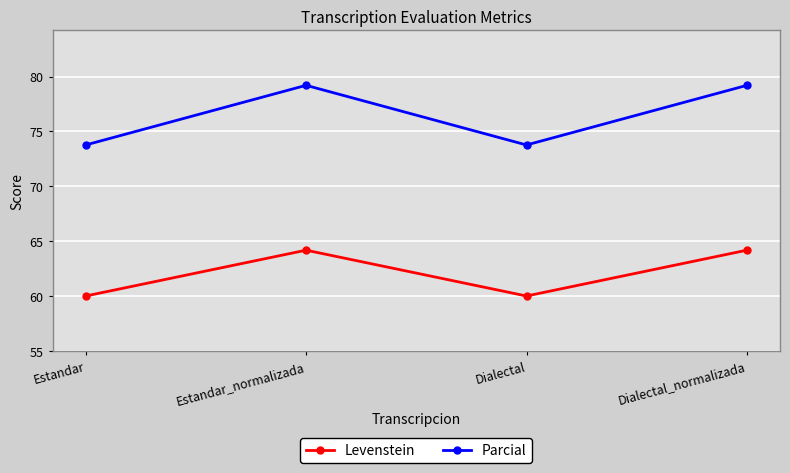

Is it true that Parcial equals 79.2 at Dialectal_normalizada?

True